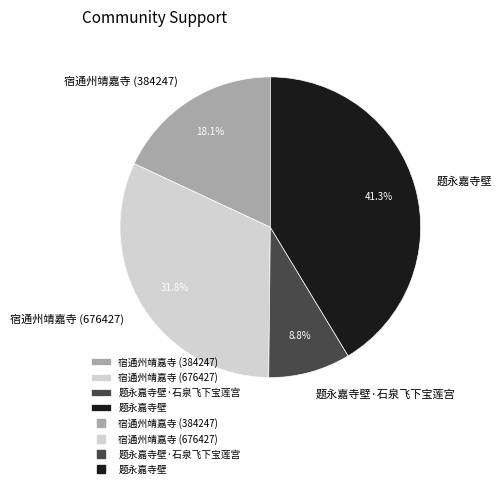

Between 题永嘉寺壁 and 宿通州靖嘉寺 (676427), which is larger?

题永嘉寺壁